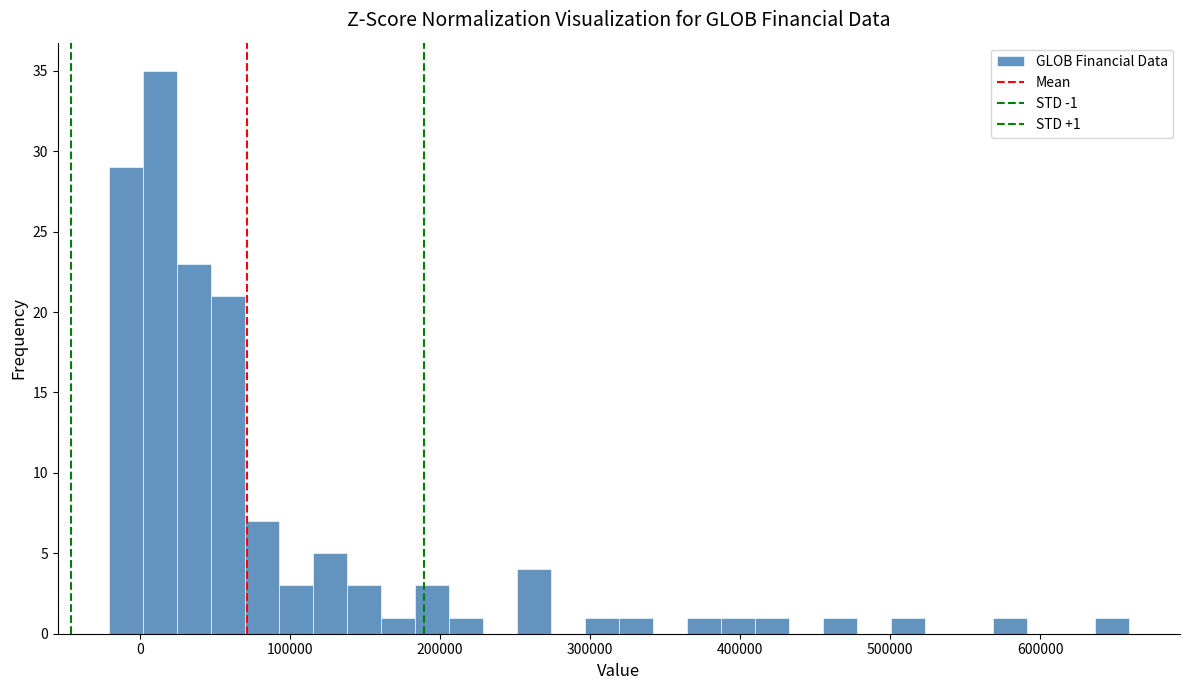

Read against the x-axis, roughly where is the centre of the tallest bar?

10000